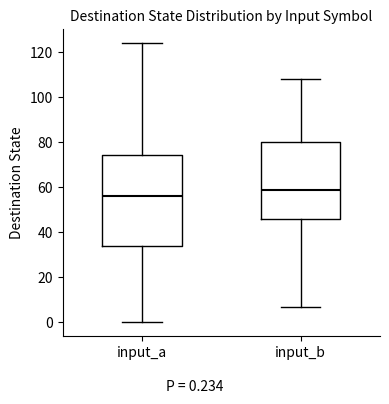

Which box's median line is the lowest?

input_a